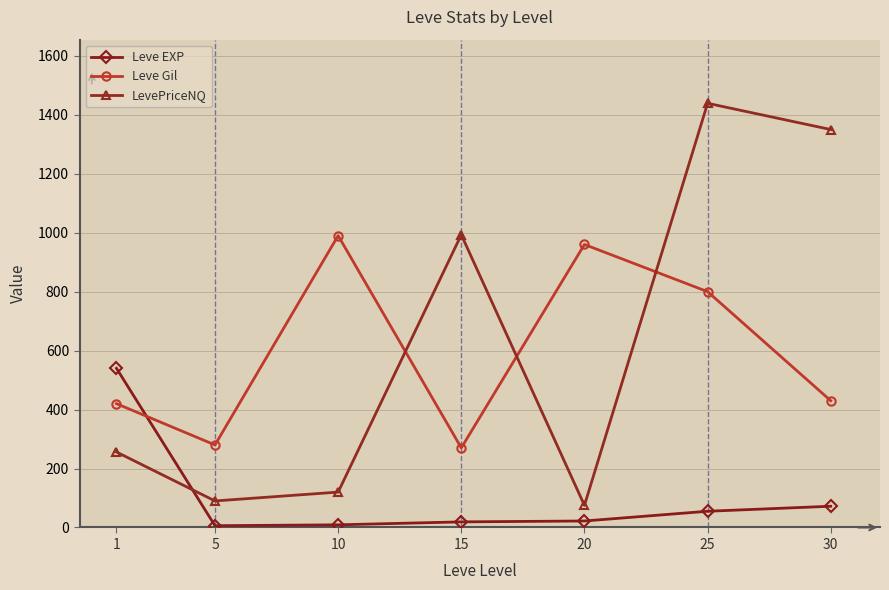

What is the difference between the maximum and minimum values in the Leve Gil series?

720